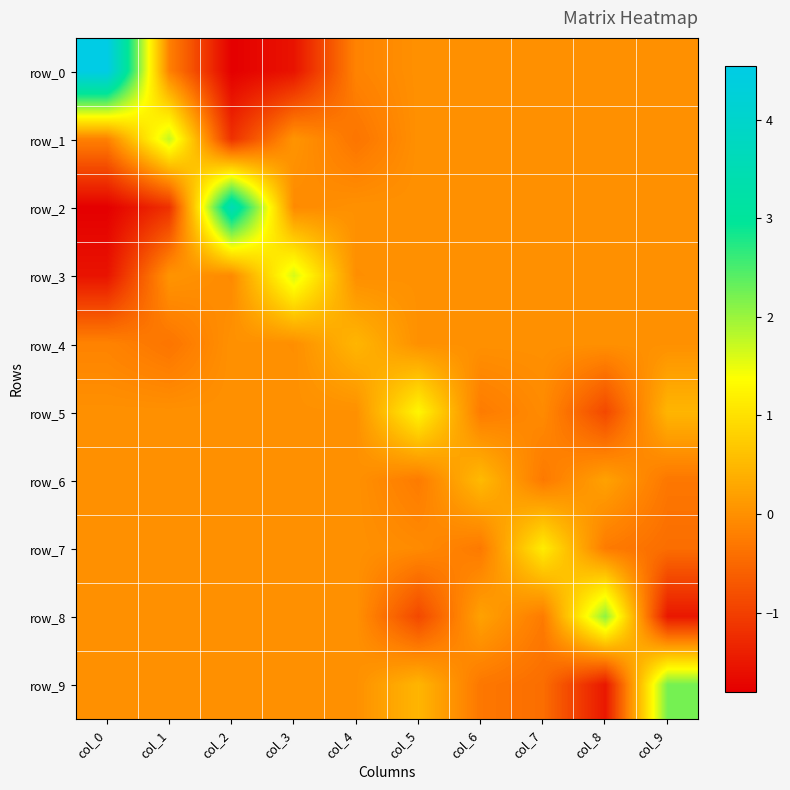

At col_2, list the series in order from largest to smallest.

row_2, row_4, row_5, row_6, row_7, row_8, row_9, row_3, row_1, row_0